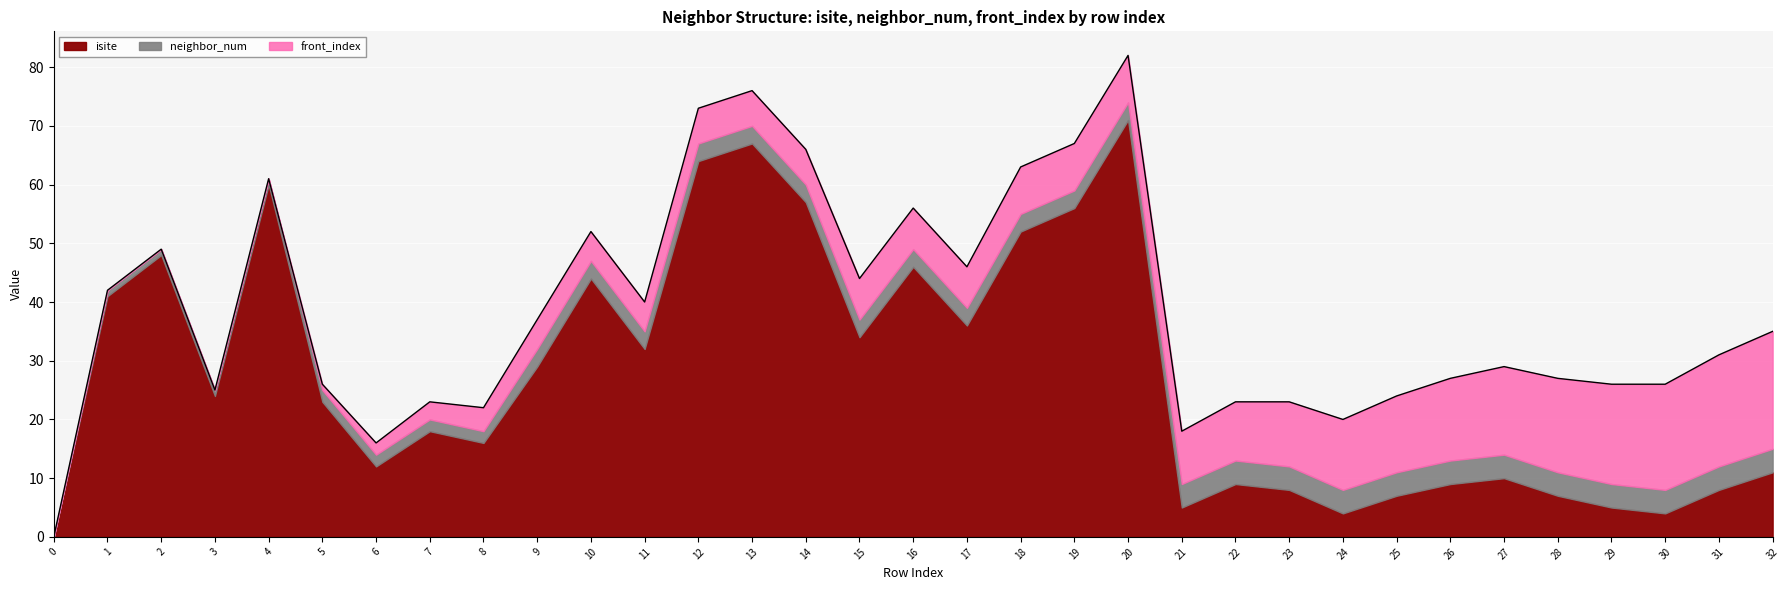

Count the number of data series in this chart.

3